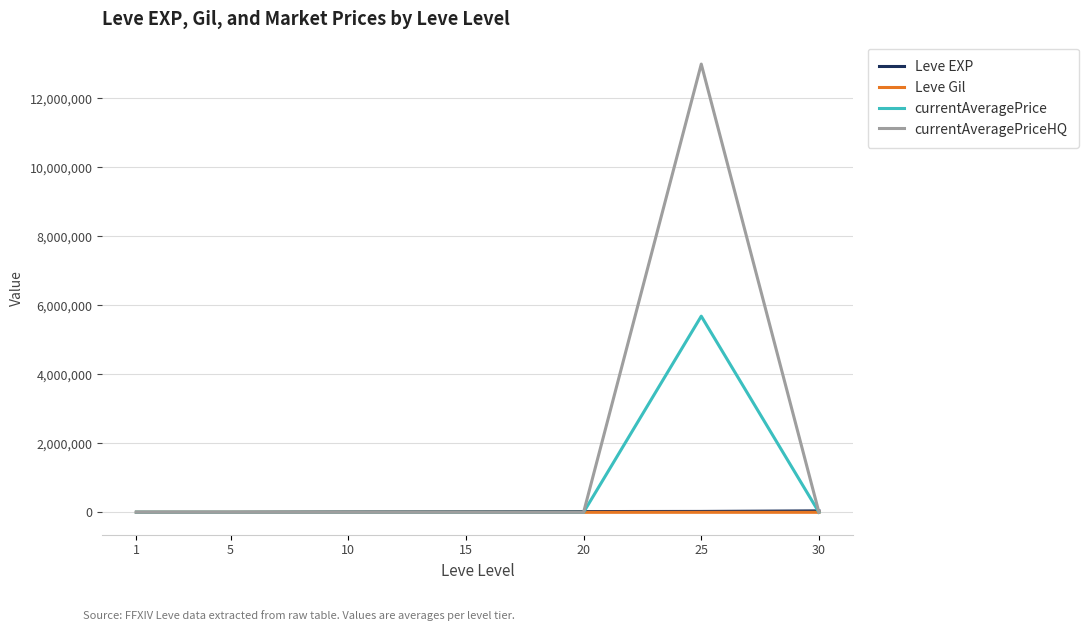

At which category is the sum across all series the highest?

25